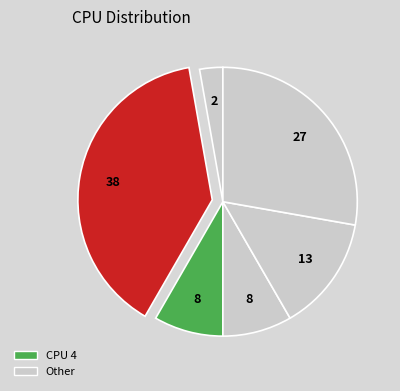

How many segments does this pie chart have?

6